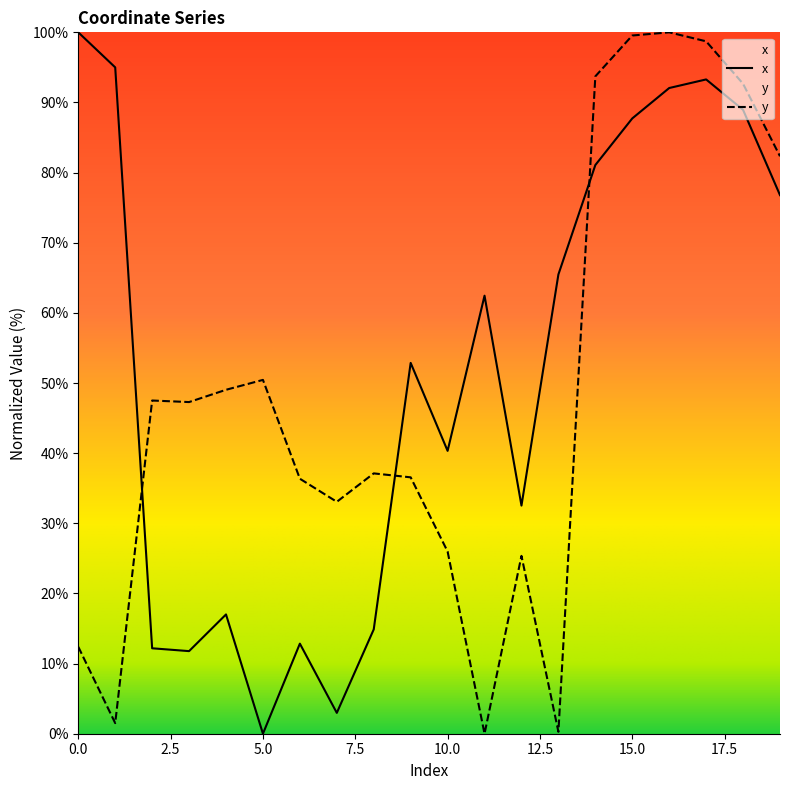

True or false: x has a value of 81.1 at 14.

True